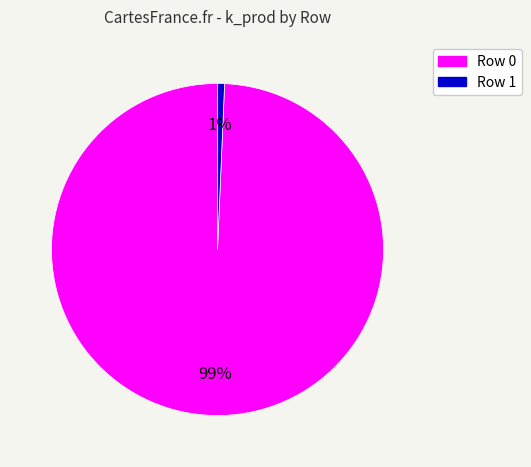

Count the number of slices in the pie.

2